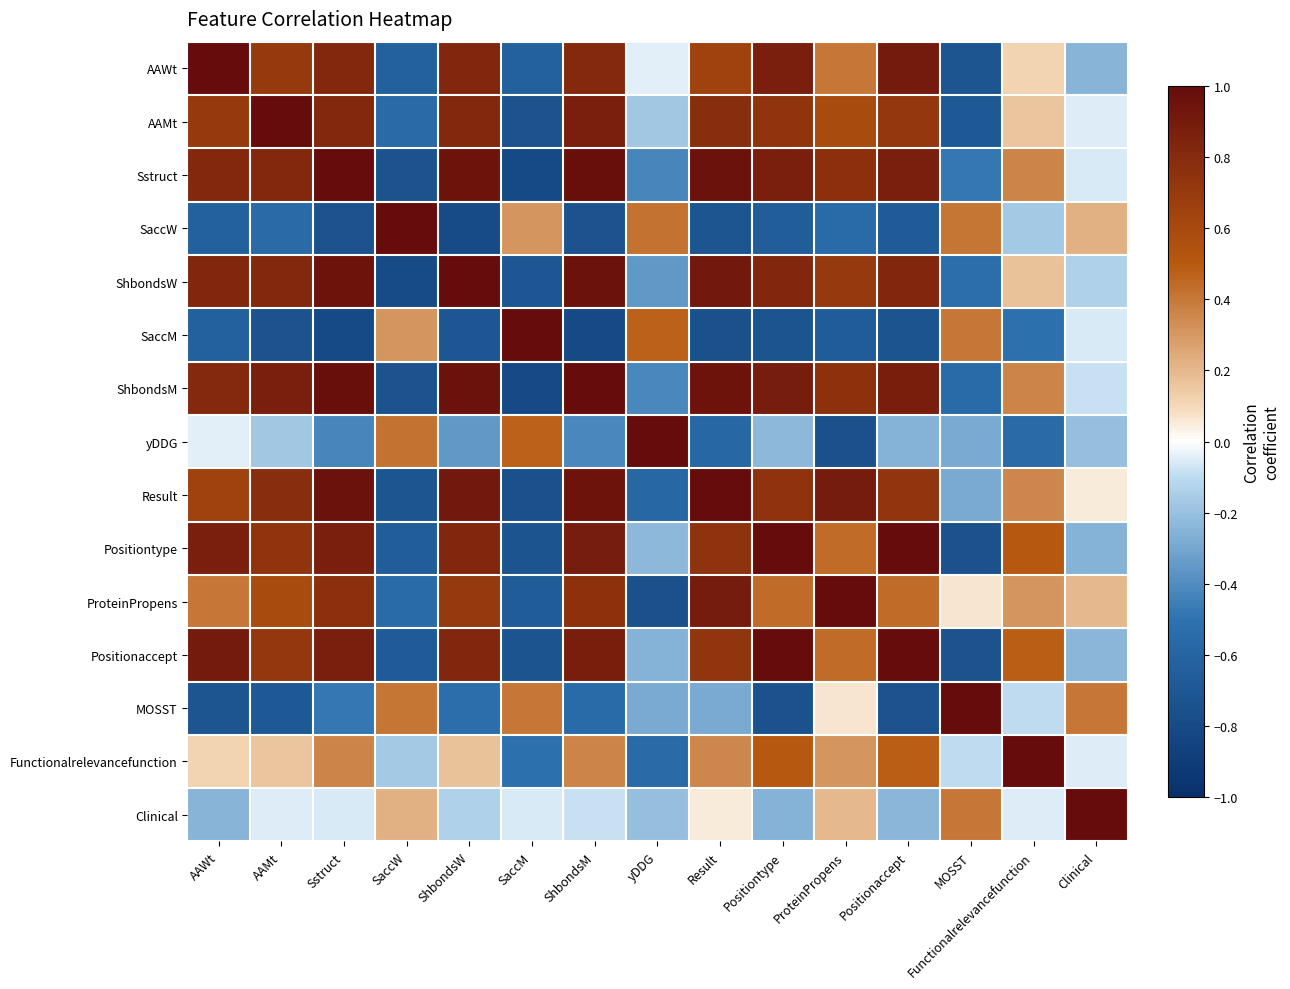

Reading left to right, extract all data points from this chart.

AAWt: AAWt=1.0	AAMt=0.7	Sstruct=0.8	SaccW=-0.6	ShbondsW=0.8	SaccM=-0.6	ShbondsM=0.8	yDDG=-0.0	Result=0.6	Positiontype=0.9	ProteinPropens=0.4	Positionaccept=0.9	MOSST=-0.7	Functionalrelevancefunction=0.1	Clinical=-0.2
AAMt: AAWt=0.7	AAMt=1.0	Sstruct=0.8	SaccW=-0.6	ShbondsW=0.8	SaccM=-0.7	ShbondsM=0.9	yDDG=-0.2	Result=0.8	Positiontype=0.7	ProteinPropens=0.6	Positionaccept=0.7	MOSST=-0.7	Functionalrelevancefunction=0.2	Clinical=-0.1
Sstruct: AAWt=0.8	AAMt=0.8	Sstruct=1.0	SaccW=-0.7	ShbondsW=0.9	SaccM=-0.8	ShbondsM=1.0	yDDG=-0.4	Result=1.0	Positiontype=0.9	ProteinPropens=0.8	Positionaccept=0.9	MOSST=-0.5	Functionalrelevancefunction=0.4	Clinical=-0.1
SaccW: AAWt=-0.6	AAMt=-0.6	Sstruct=-0.7	SaccW=1.0	ShbondsW=-0.8	SaccM=0.3	ShbondsM=-0.7	yDDG=0.4	Result=-0.7	Positiontype=-0.7	ProteinPropens=-0.6	Positionaccept=-0.7	MOSST=0.4	Functionalrelevancefunction=-0.2	Clinical=0.2
ShbondsW: AAWt=0.8	AAMt=0.8	Sstruct=0.9	SaccW=-0.8	ShbondsW=1.0	SaccM=-0.7	ShbondsM=1.0	yDDG=-0.4	Result=0.9	Positiontype=0.8	ProteinPropens=0.7	Positionaccept=0.8	MOSST=-0.5	Functionalrelevancefunction=0.2	Clinical=-0.1
SaccM: AAWt=-0.6	AAMt=-0.7	Sstruct=-0.8	SaccW=0.3	ShbondsW=-0.7	SaccM=1.0	ShbondsM=-0.8	yDDG=0.5	Result=-0.8	Positiontype=-0.7	ProteinPropens=-0.7	Positionaccept=-0.7	MOSST=0.4	Functionalrelevancefunction=-0.5	Clinical=-0.1
ShbondsM: AAWt=0.8	AAMt=0.9	Sstruct=1.0	SaccW=-0.7	ShbondsW=1.0	SaccM=-0.8	ShbondsM=1.0	yDDG=-0.4	Result=0.9	Positiontype=0.9	ProteinPropens=0.8	Positionaccept=0.9	MOSST=-0.6	Functionalrelevancefunction=0.4	Clinical=-0.1
yDDG: AAWt=-0.0	AAMt=-0.2	Sstruct=-0.4	SaccW=0.4	ShbondsW=-0.4	SaccM=0.5	ShbondsM=-0.4	yDDG=1.0	Result=-0.6	Positiontype=-0.2	ProteinPropens=-0.7	Positionaccept=-0.3	MOSST=-0.3	Functionalrelevancefunction=-0.6	Clinical=-0.2
Result: AAWt=0.6	AAMt=0.8	Sstruct=1.0	SaccW=-0.7	ShbondsW=0.9	SaccM=-0.8	ShbondsM=0.9	yDDG=-0.6	Result=1.0	Positiontype=0.7	ProteinPropens=0.9	Positionaccept=0.7	MOSST=-0.3	Functionalrelevancefunction=0.4	Clinical=0.0
Positiontype: AAWt=0.9	AAMt=0.7	Sstruct=0.9	SaccW=-0.7	ShbondsW=0.8	SaccM=-0.7	ShbondsM=0.9	yDDG=-0.2	Result=0.7	Positiontype=1.0	ProteinPropens=0.4	Positionaccept=1.0	MOSST=-0.7	Functionalrelevancefunction=0.5	Clinical=-0.3
ProteinPropens: AAWt=0.4	AAMt=0.6	Sstruct=0.8	SaccW=-0.6	ShbondsW=0.7	SaccM=-0.7	ShbondsM=0.8	yDDG=-0.7	Result=0.9	Positiontype=0.4	ProteinPropens=1.0	Positionaccept=0.4	MOSST=0.1	Functionalrelevancefunction=0.3	Clinical=0.2
Positionaccept: AAWt=0.9	AAMt=0.7	Sstruct=0.9	SaccW=-0.7	ShbondsW=0.8	SaccM=-0.7	ShbondsM=0.9	yDDG=-0.3	Result=0.7	Positiontype=1.0	ProteinPropens=0.4	Positionaccept=1.0	MOSST=-0.7	Functionalrelevancefunction=0.5	Clinical=-0.2
MOSST: AAWt=-0.7	AAMt=-0.7	Sstruct=-0.5	SaccW=0.4	ShbondsW=-0.5	SaccM=0.4	ShbondsM=-0.6	yDDG=-0.3	Result=-0.3	Positiontype=-0.7	ProteinPropens=0.1	Positionaccept=-0.7	MOSST=1.0	Functionalrelevancefunction=-0.1	Clinical=0.4
Functionalrelevancefunction: AAWt=0.1	AAMt=0.2	Sstruct=0.4	SaccW=-0.2	ShbondsW=0.2	SaccM=-0.5	ShbondsM=0.4	yDDG=-0.6	Result=0.4	Positiontype=0.5	ProteinPropens=0.3	Positionaccept=0.5	MOSST=-0.1	Functionalrelevancefunction=1.0	Clinical=-0.1
Clinical: AAWt=-0.2	AAMt=-0.1	Sstruct=-0.1	SaccW=0.2	ShbondsW=-0.1	SaccM=-0.1	ShbondsM=-0.1	yDDG=-0.2	Result=0.0	Positiontype=-0.3	ProteinPropens=0.2	Positionaccept=-0.2	MOSST=0.4	Functionalrelevancefunction=-0.1	Clinical=1.0